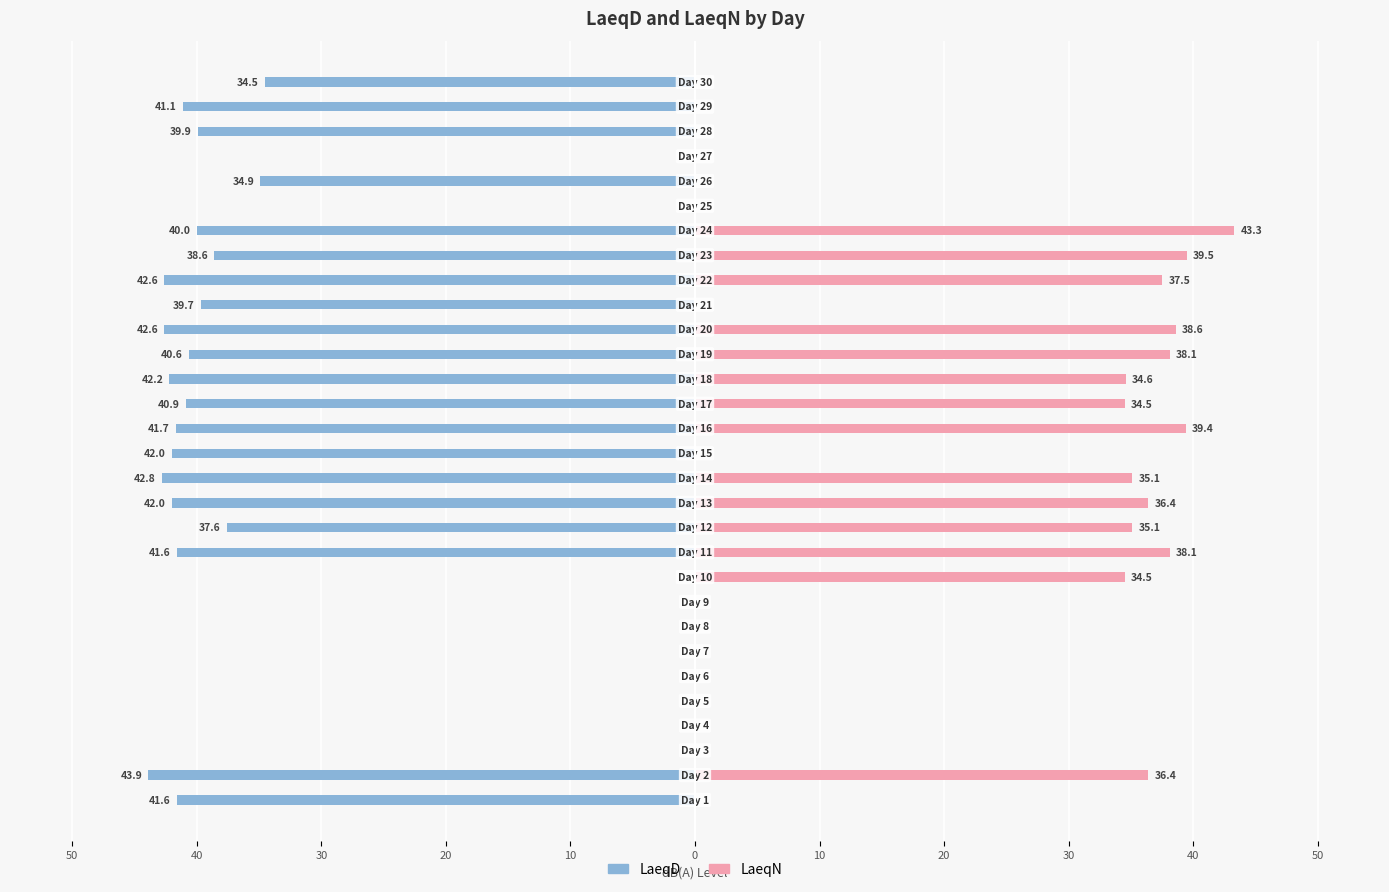

Reading left to right, extract all data points from this chart.

LaeqD: -41.6	-43.9	0.0	0.0	0.0	0.0	0.0	0.0	0.0	0.0	-41.6	-37.6	-42.0	-42.8	-42.0	-41.7	-40.9	-42.2	-40.6	-42.6	-39.7	-42.6	-38.6	-40.0	0.0	-34.9	0.0	-39.9	-41.1	-34.5
LaeqN: 0.0	36.4	0.0	0.0	0.0	0.0	0.0	0.0	0.0	34.5	38.1	35.1	36.4	35.1	0.0	39.4	34.5	34.6	38.1	38.6	0.0	37.5	39.5	43.3	0.0	0.0	0.0	0.0	0.0	0.0